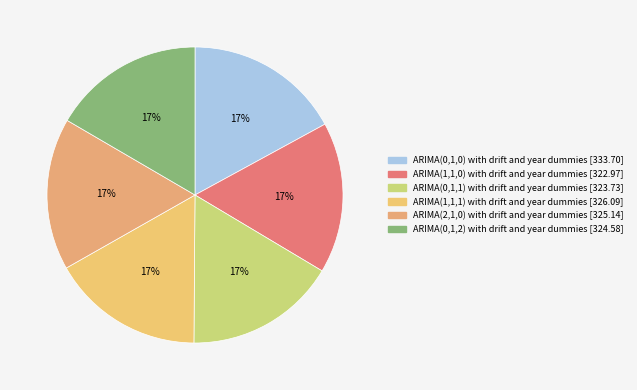

To the nearest percent, what percentage of the pie is ARIMA(0,1,1) with drift and year dummies?

17%